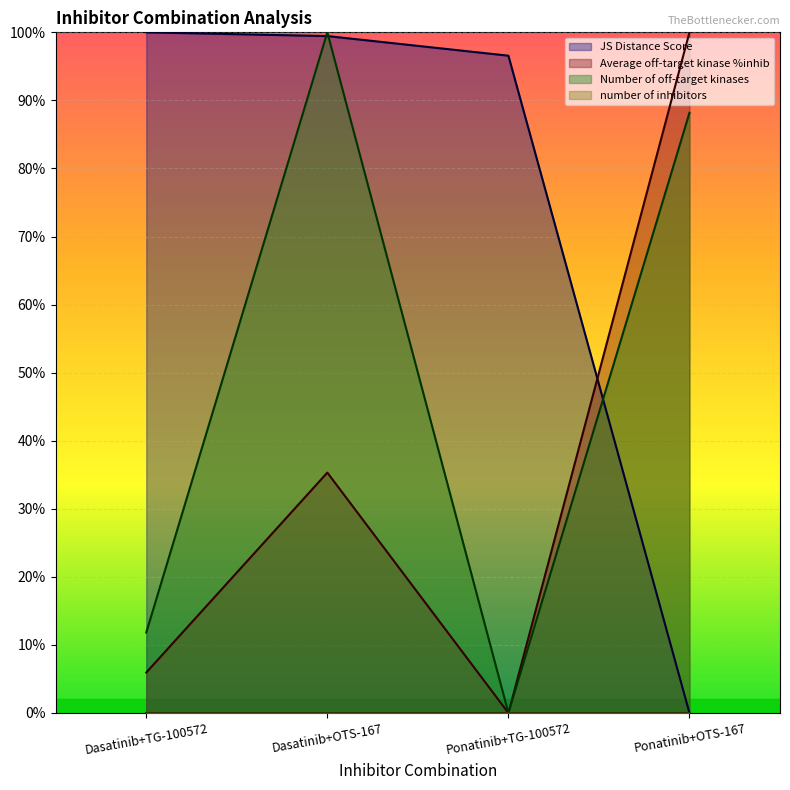

After their last crossing, which series has the higher values: Average off-target kinase %inhib or JS Distance Score?

Average off-target kinase %inhib